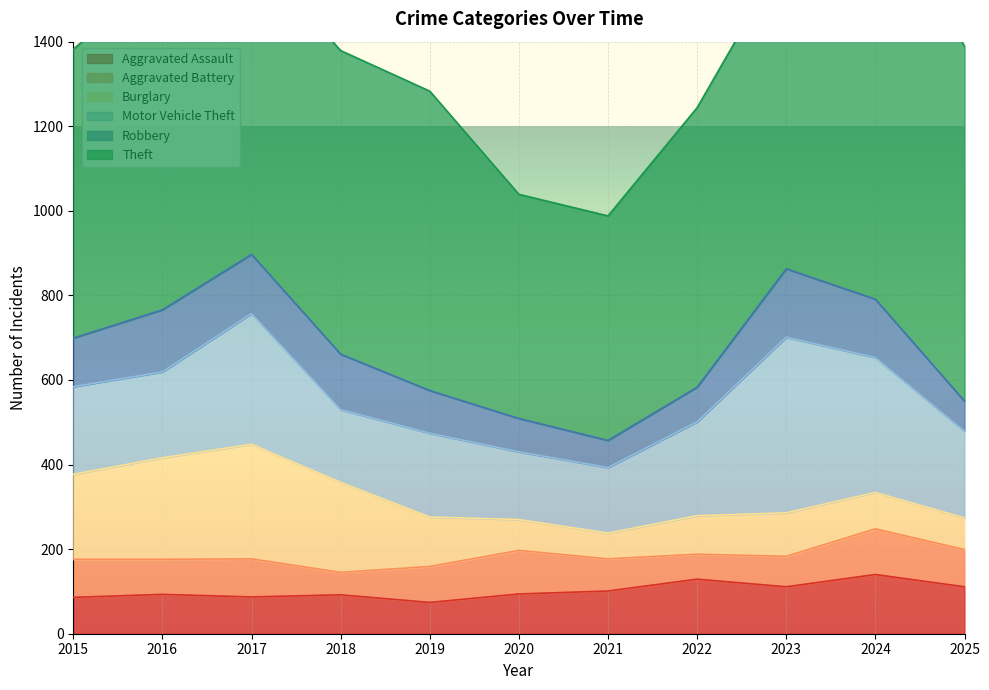

What is the sum of all Aggravated Battery values?

907